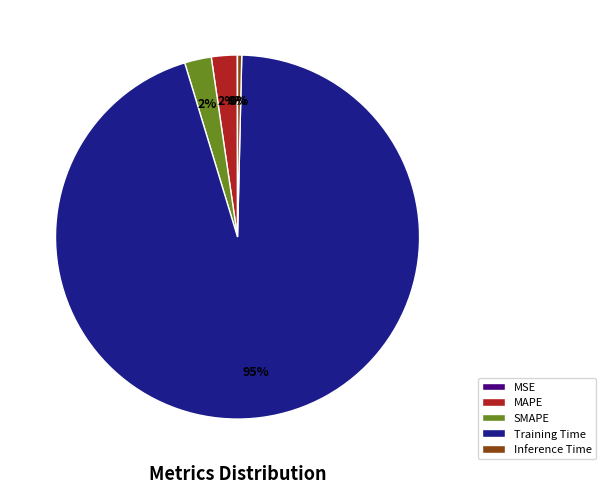

Which slice is the largest?

Training Time